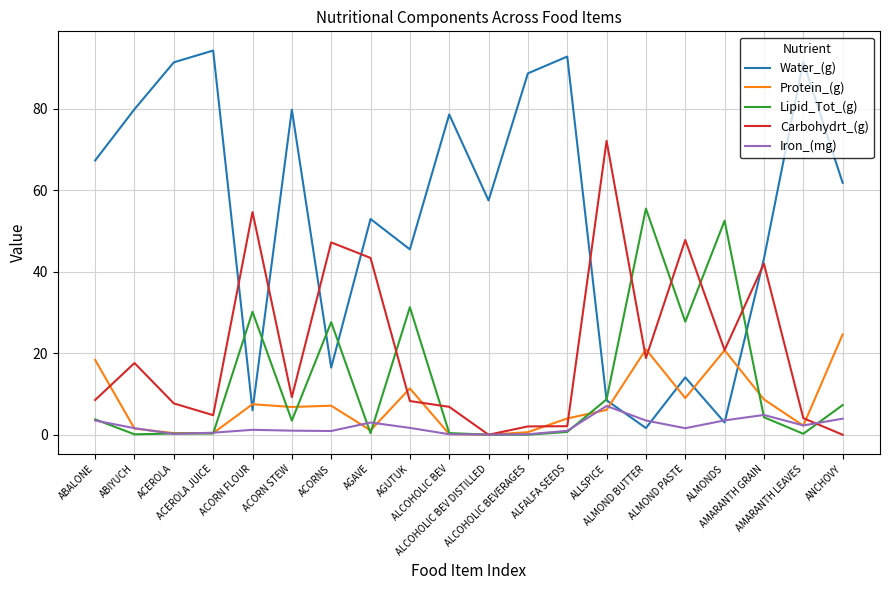

Which series has the largest total across all categories?

Water_(g)